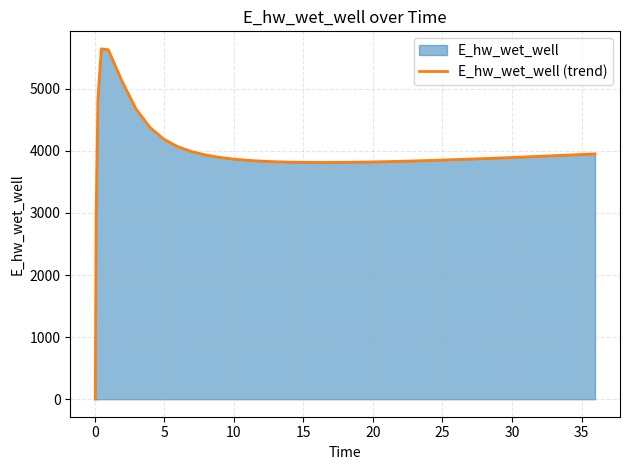

What is the difference between the maximum and minimum values?

5642.0